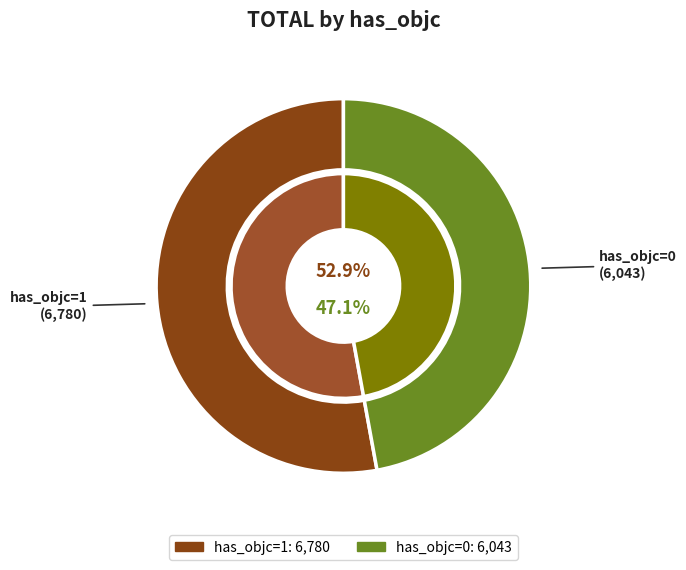

How many segments does this pie chart have?

2